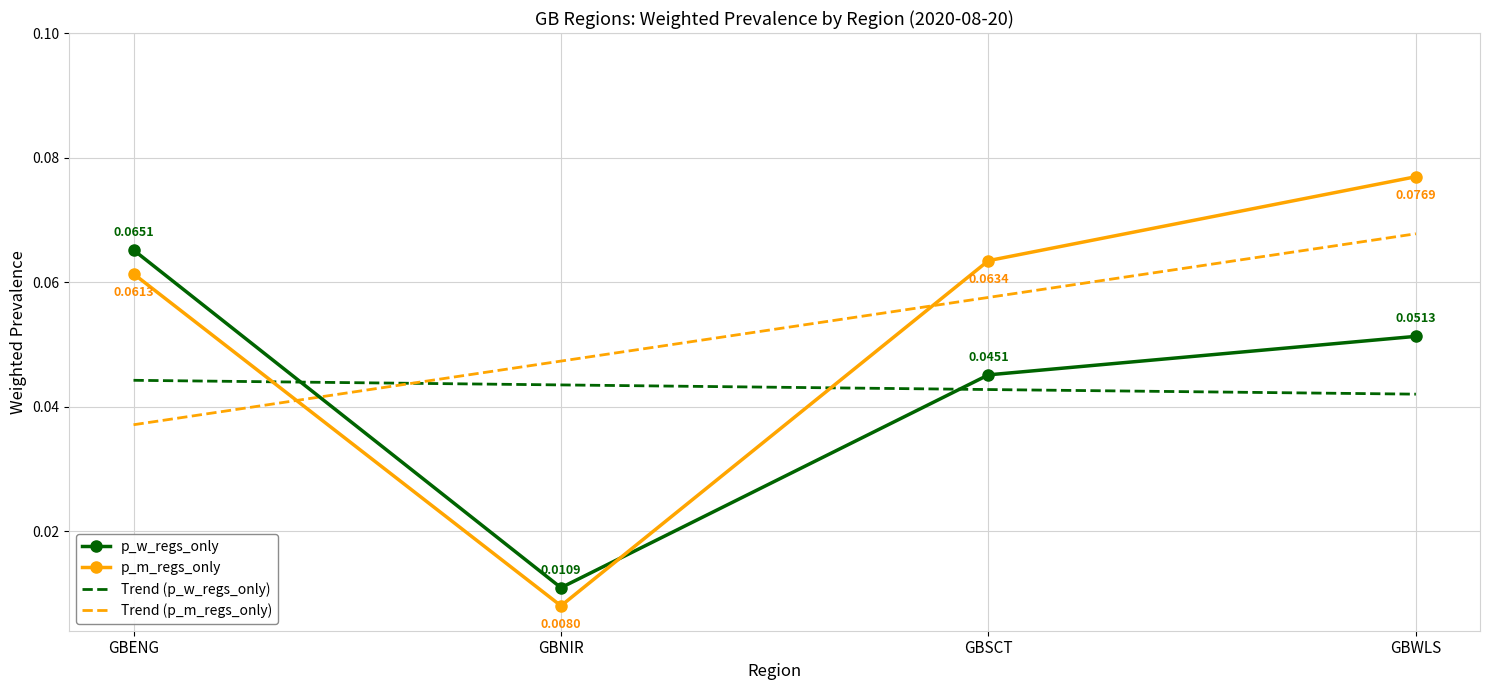

Which series changed the most between GBSCT and GBWLS?

p_m_regs_only